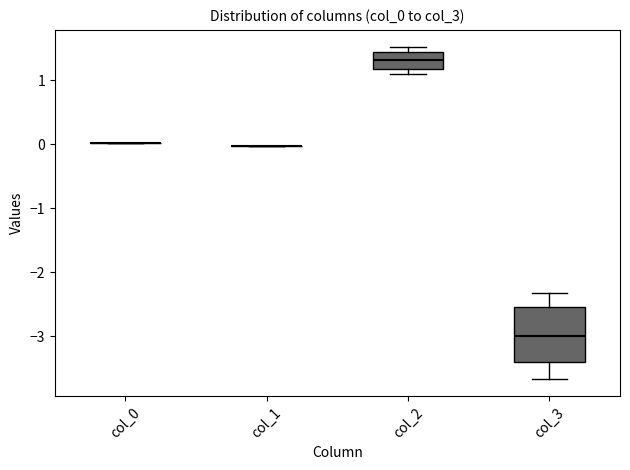

Where is the upper edge of the box for col_2 on the y-axis? The values are not printed on the chart, so give them approximately, as read against the axis.

1.4